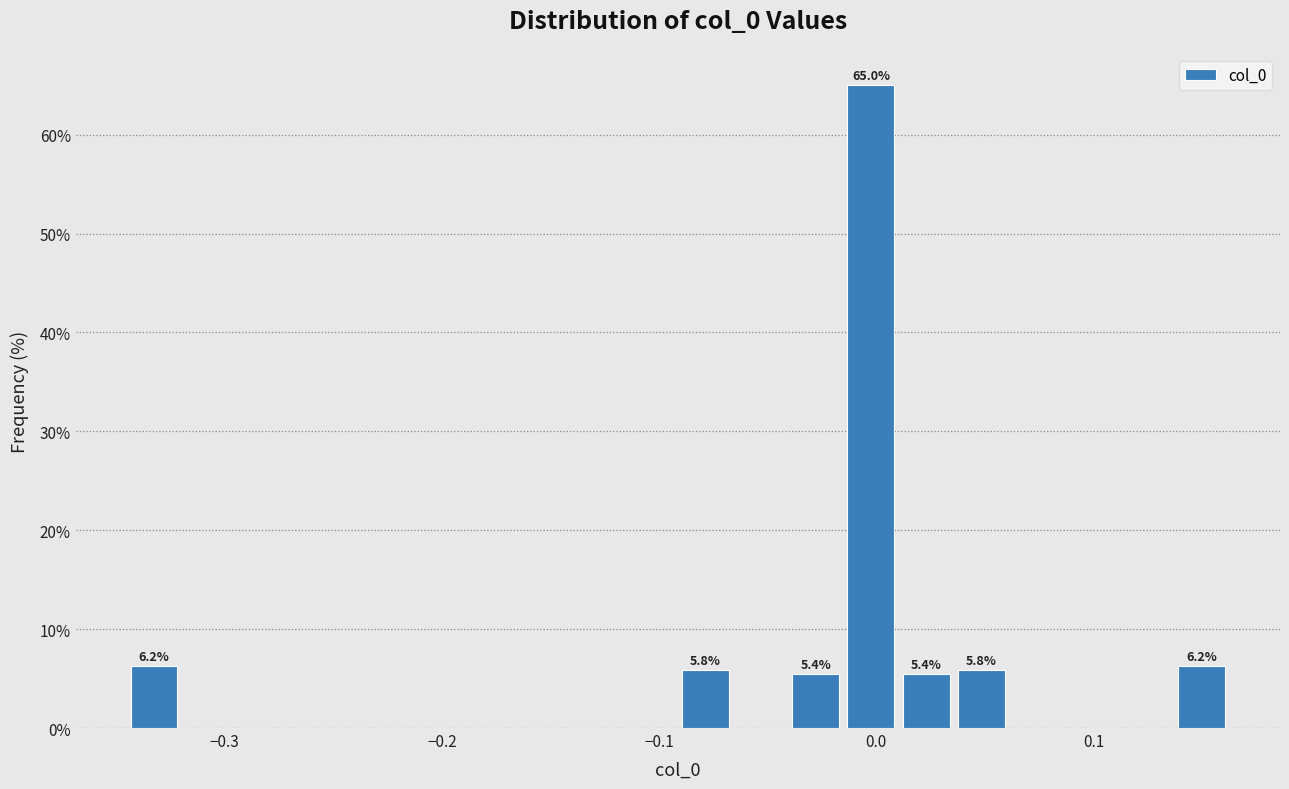

Around what value on the x-axis is the tallest bar? Give the approximate position of its centre, as read against the axis.

0.00